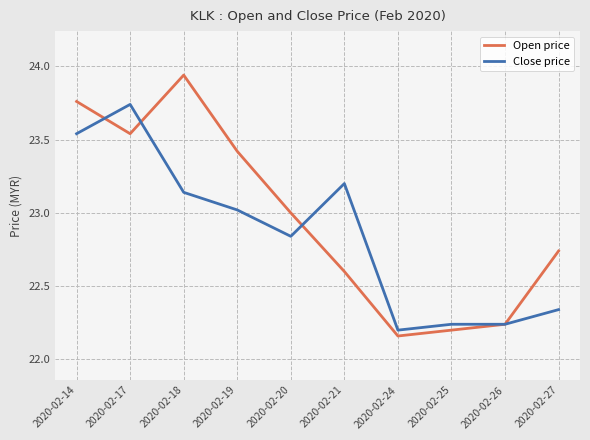

Does the chart have visible grid lines?

Yes